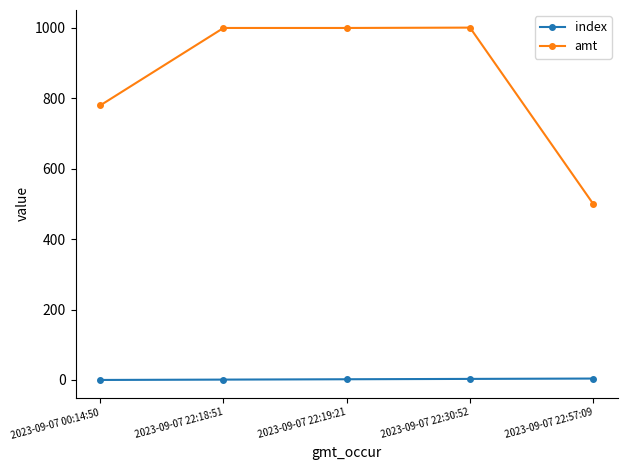

Which series has the largest range (max minus min)?

amt